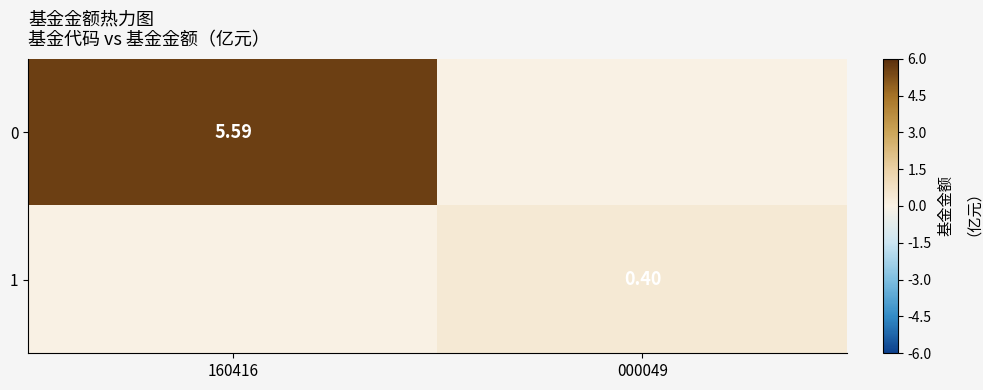

Is the value of 0 at 160416 greater than the value of 1 at 000049?

Yes